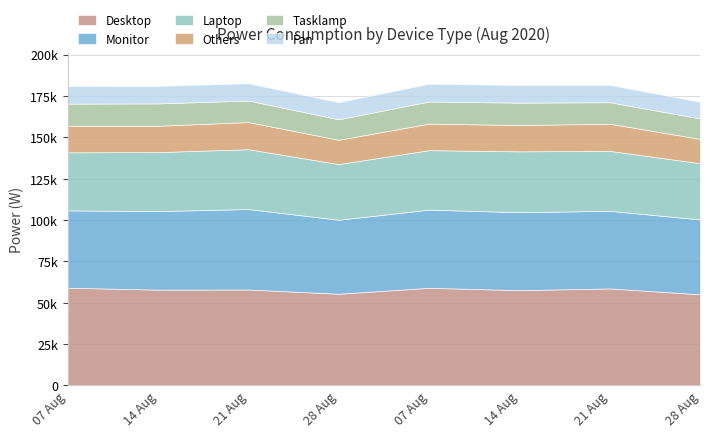

What is the value of the Monitor point at the 8th from the left?

45252.3